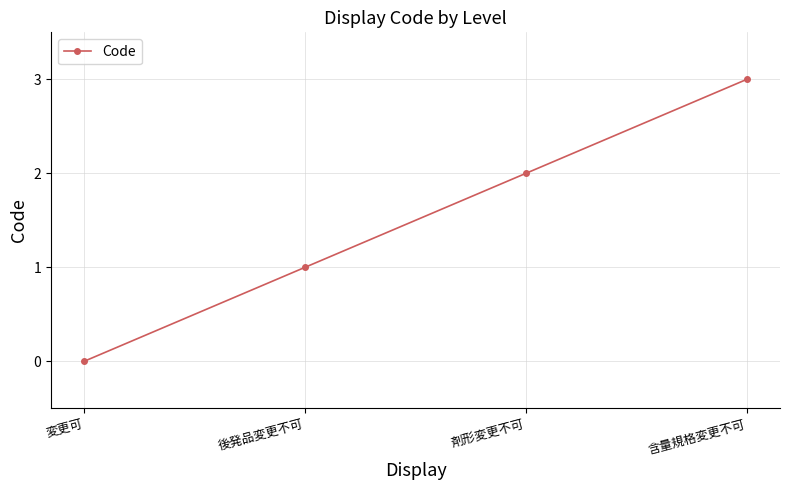

List the labels in order of value, largest first.

含量規格変更不可, 剤形変更不可, 後発品変更不可, 変更可